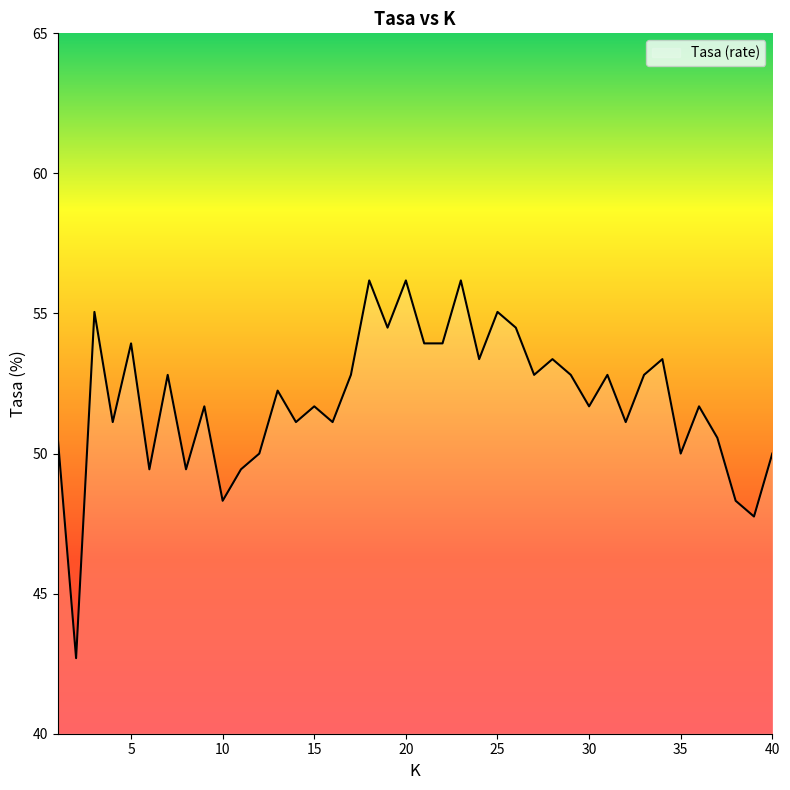

What is the difference between the second highest and minimum values?

13.5